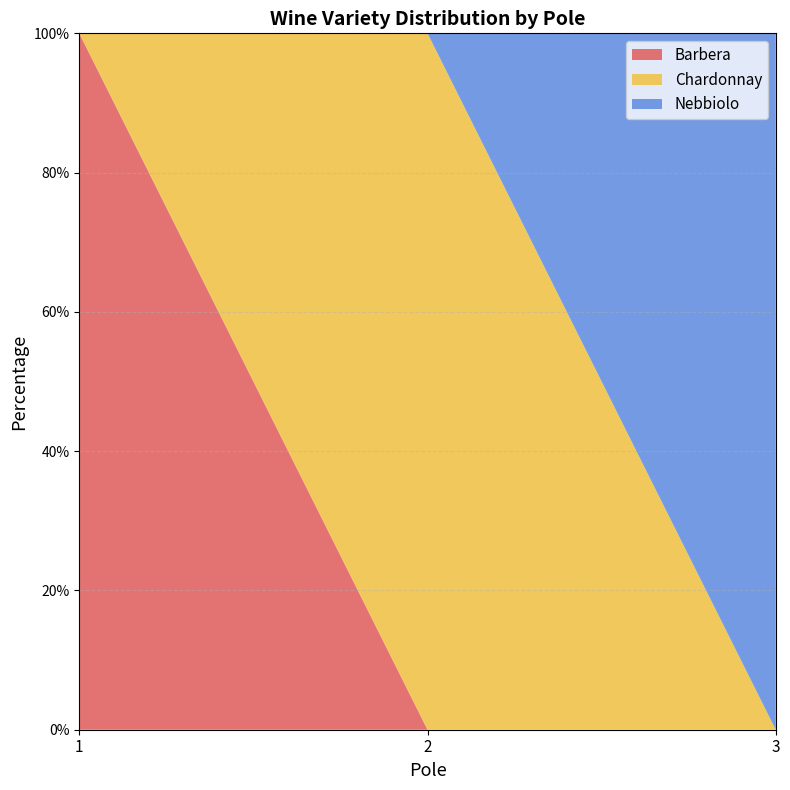

Reading left to right, extract all data points from this chart.

Barbera: 1=100	2=0	3=0
Chardonnay: 1=0	2=100	3=0
Nebbiolo: 1=0	2=0	3=100